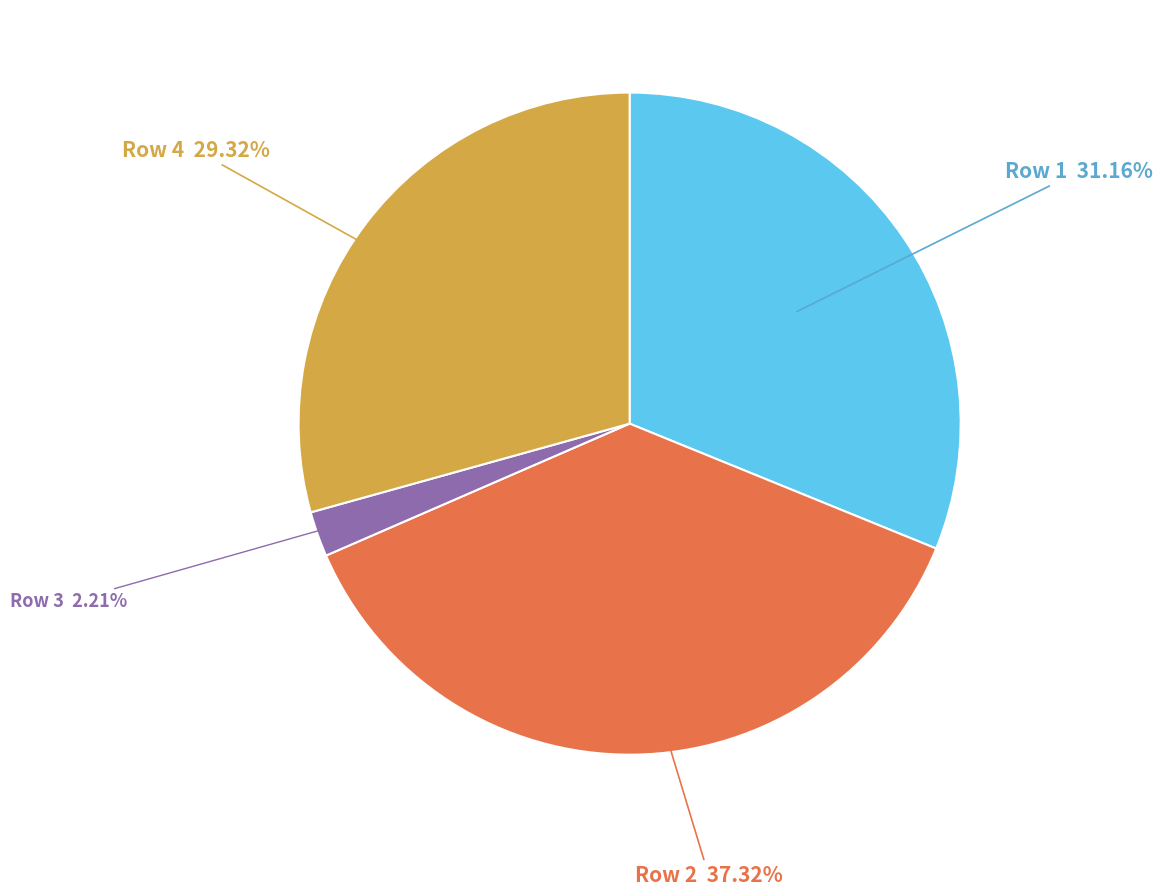

Is there a majority slice in this chart?

No